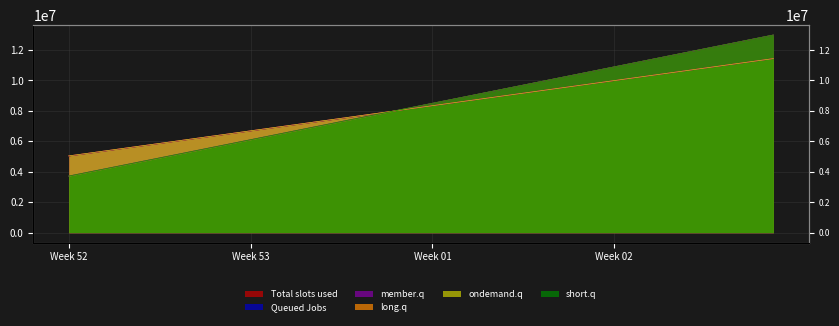

What is the greatest value displayed?

12984333